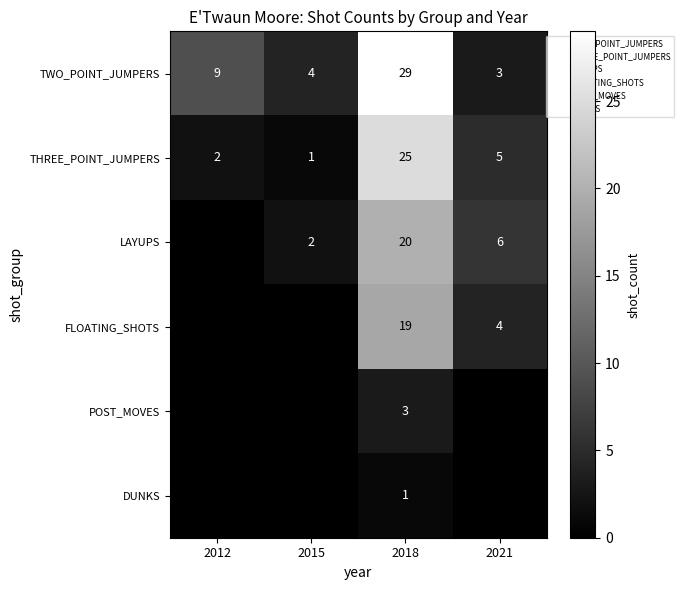

At which label does LAYUPS first exceed 6?

2018